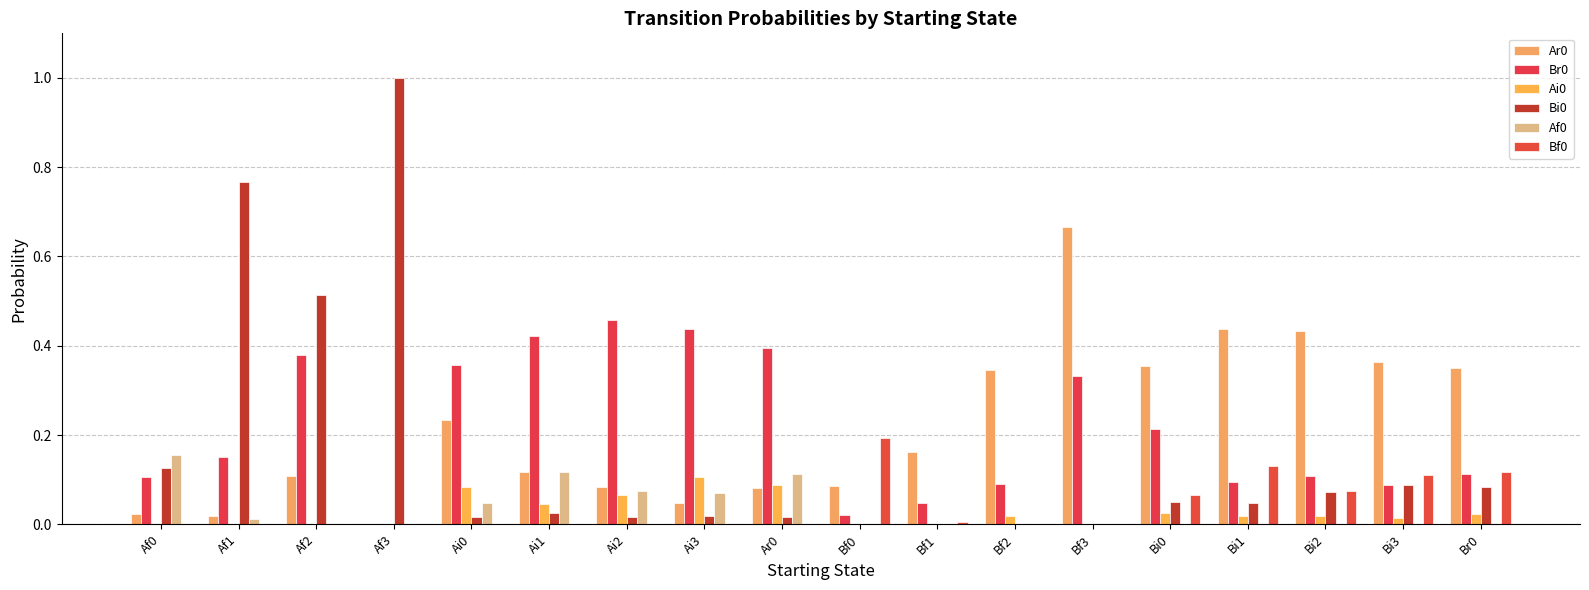

How many groups of bars are there?

18